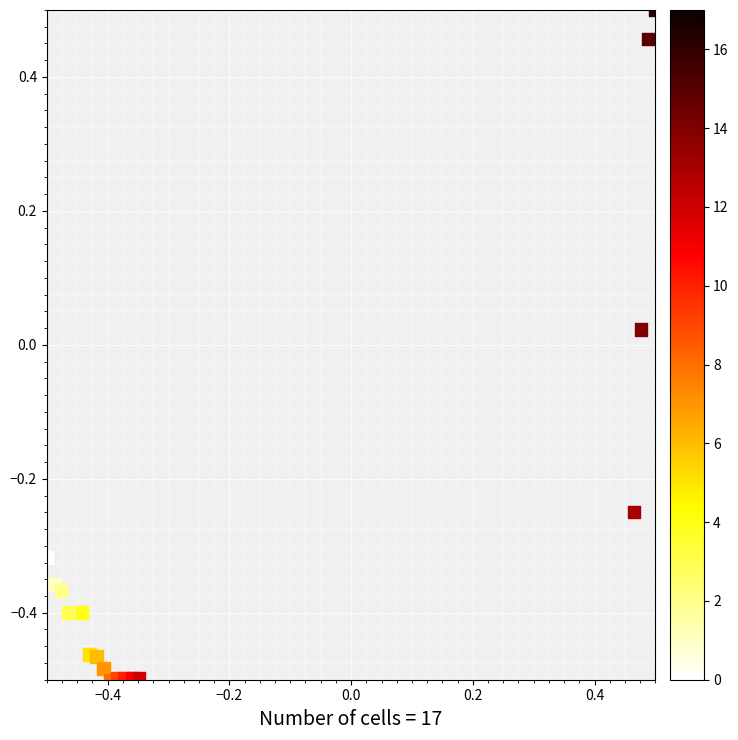

What is the range of Y values (max minus min)?

1.0